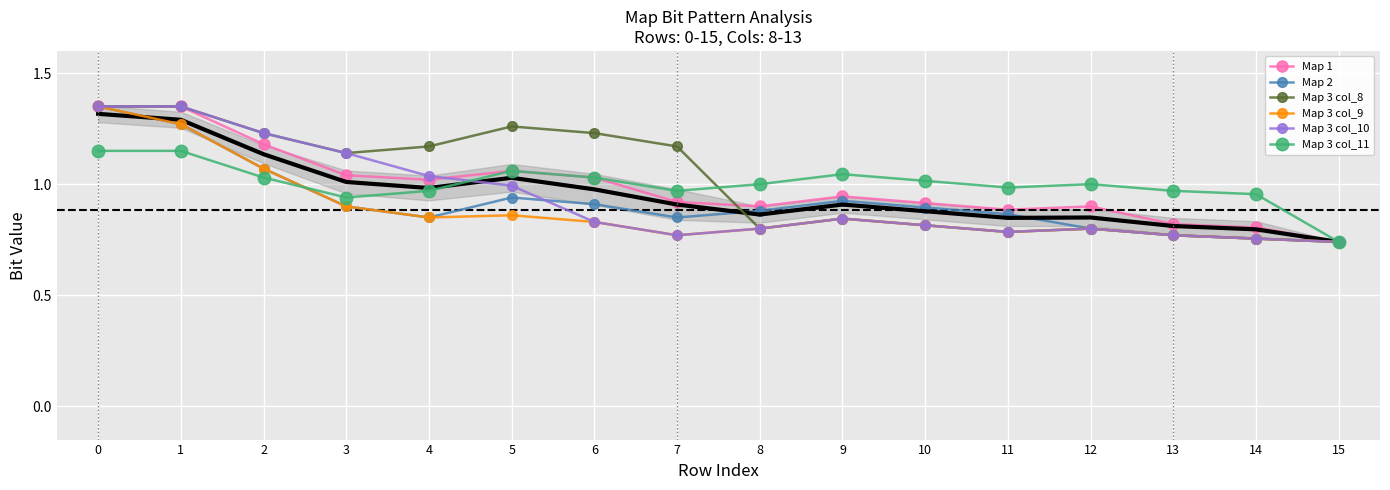

List the labels in order of Map 3 col_8 value, largest first.

0, 1, 5, 2, 6, 4, 7, 3, 9, 10, 8, 12, 11, 13, 14, 15